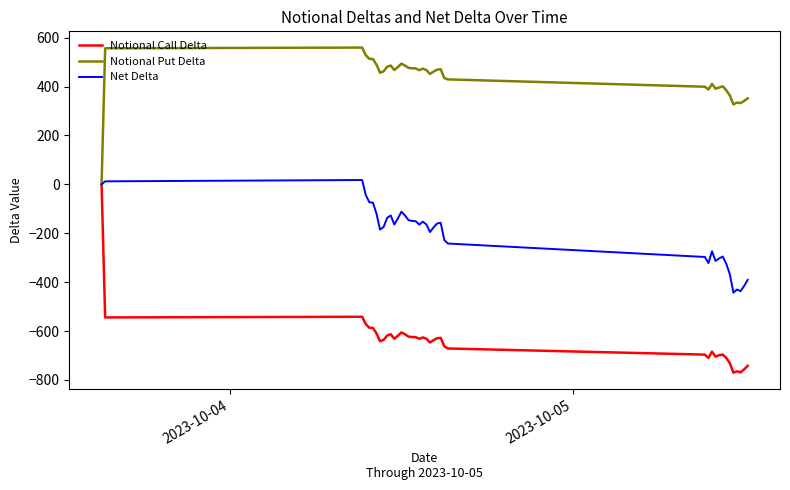

Which series has the largest total across all categories?

Notional Put Delta